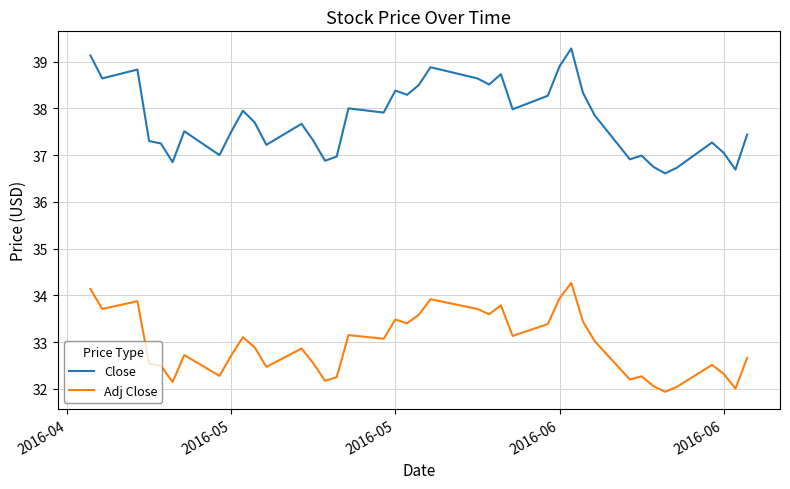

Which series has the largest range (max minus min)?

Close